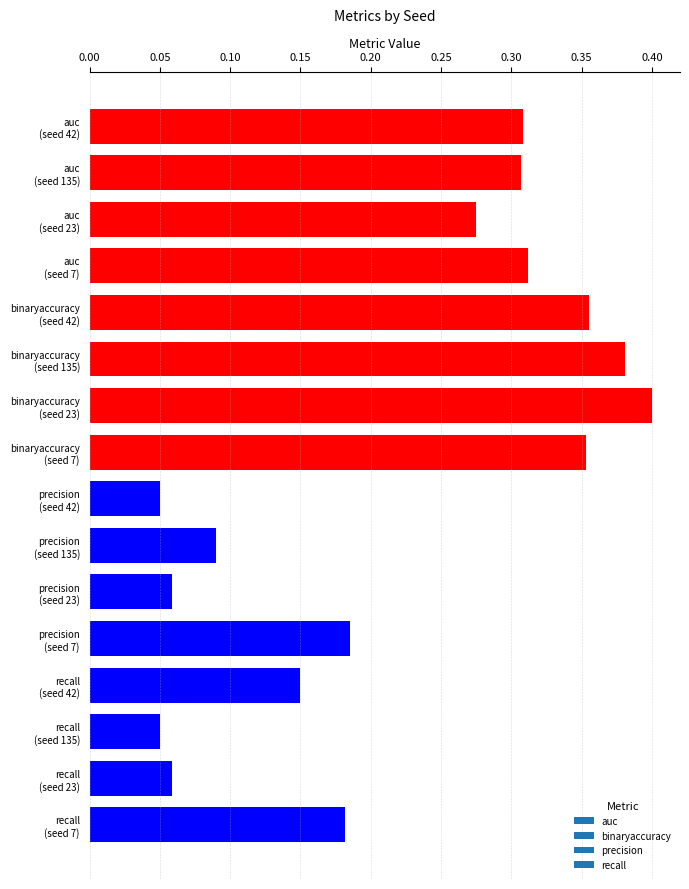

How many values are between 0 and 1?

16